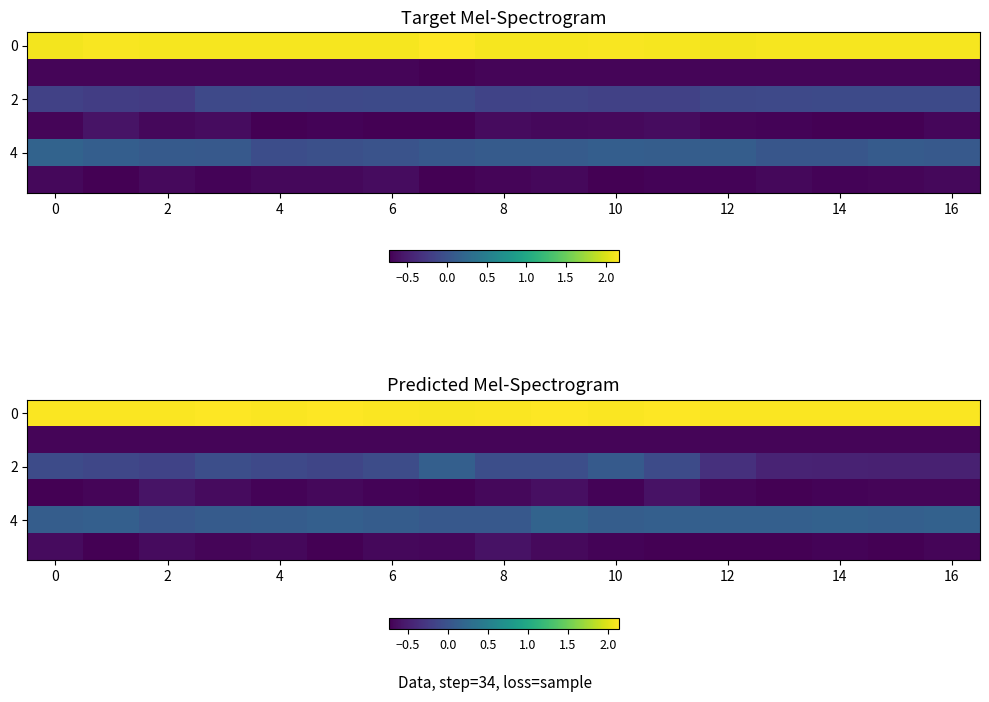

Which series has the largest range (max minus min)?

2